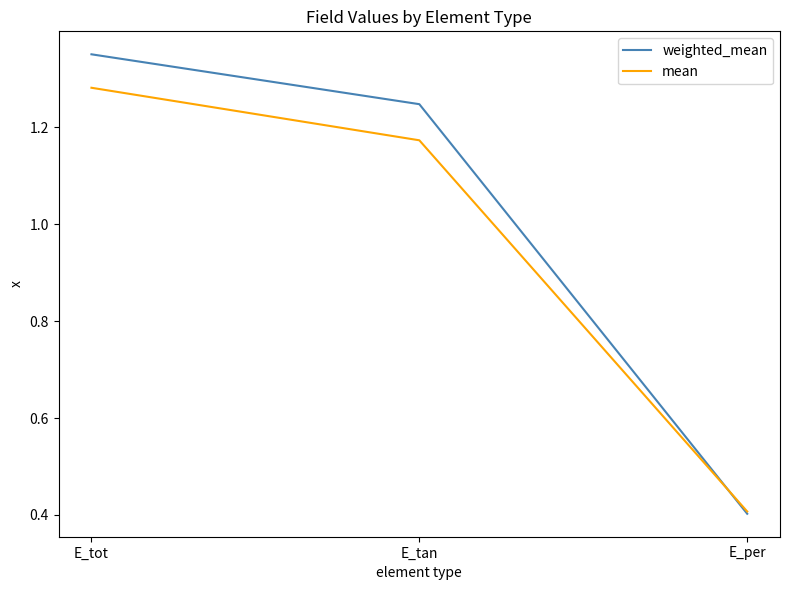

Where is weighted_mean nearest to the value 0?

E_per